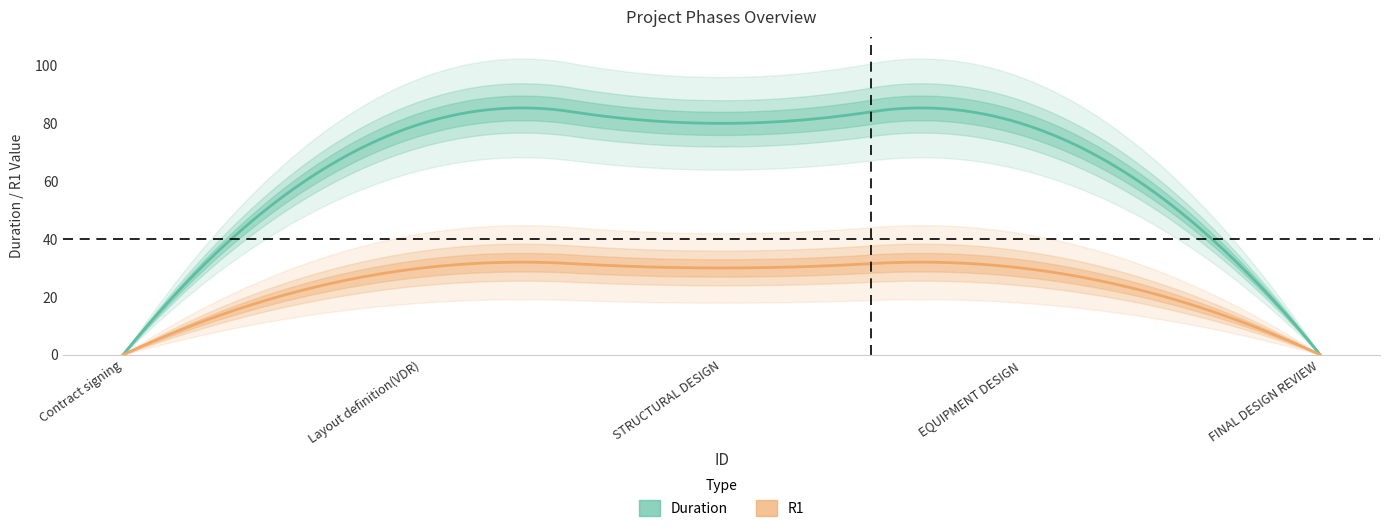

List the series in order of their peak value, highest first.

Duration, R1